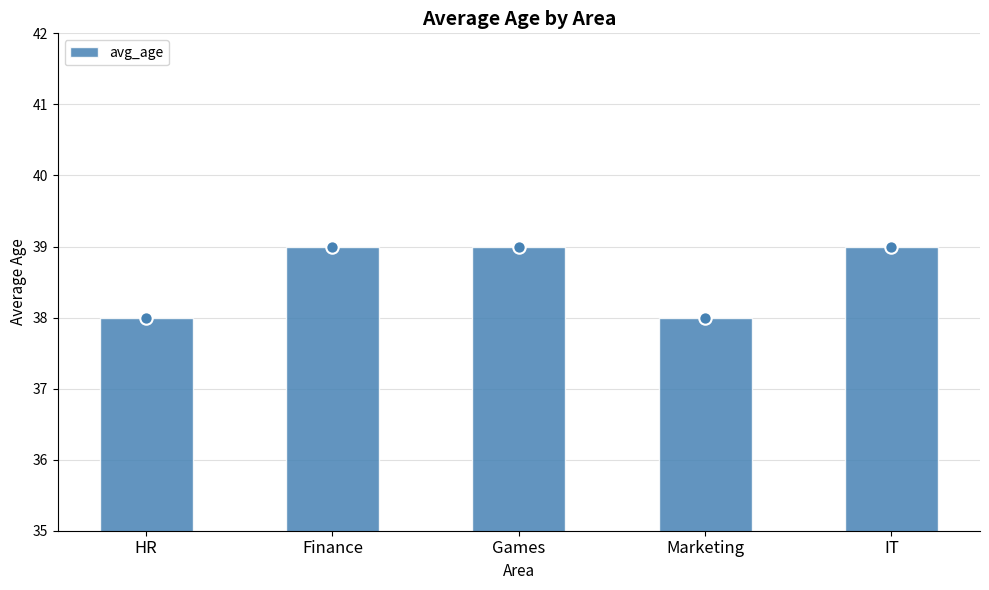

What is the change in value from HR to IT?

+1